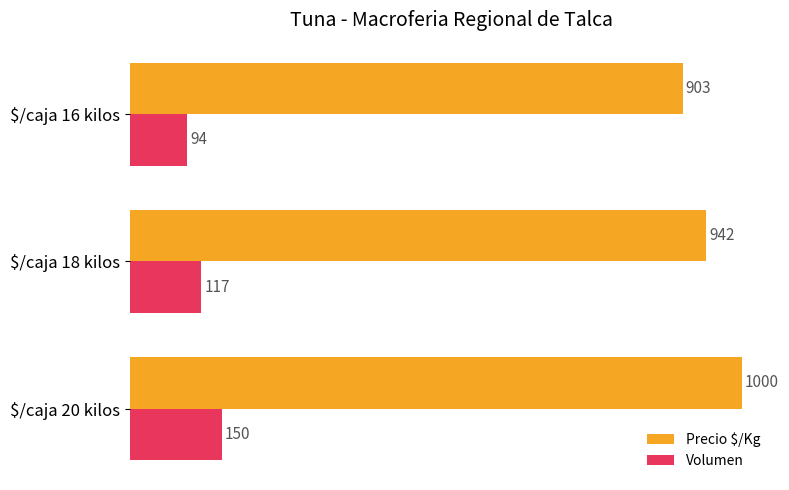

What is the difference between the highest and lowest values at $/caja 20 kilos?

850